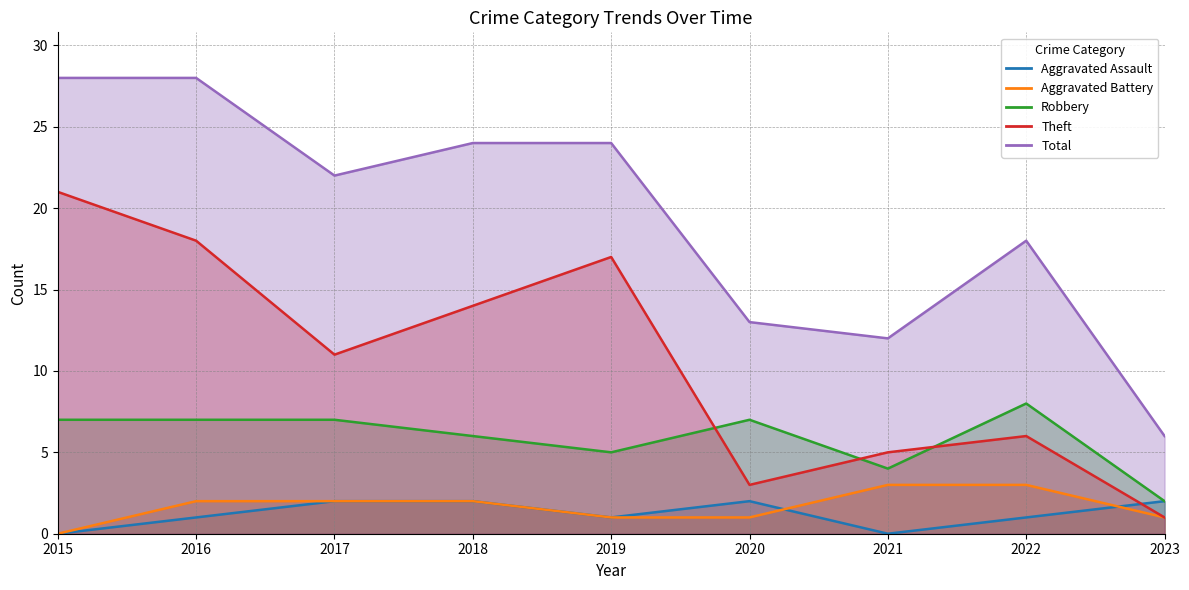

What is the difference between the highest and lowest values at 2016?

27